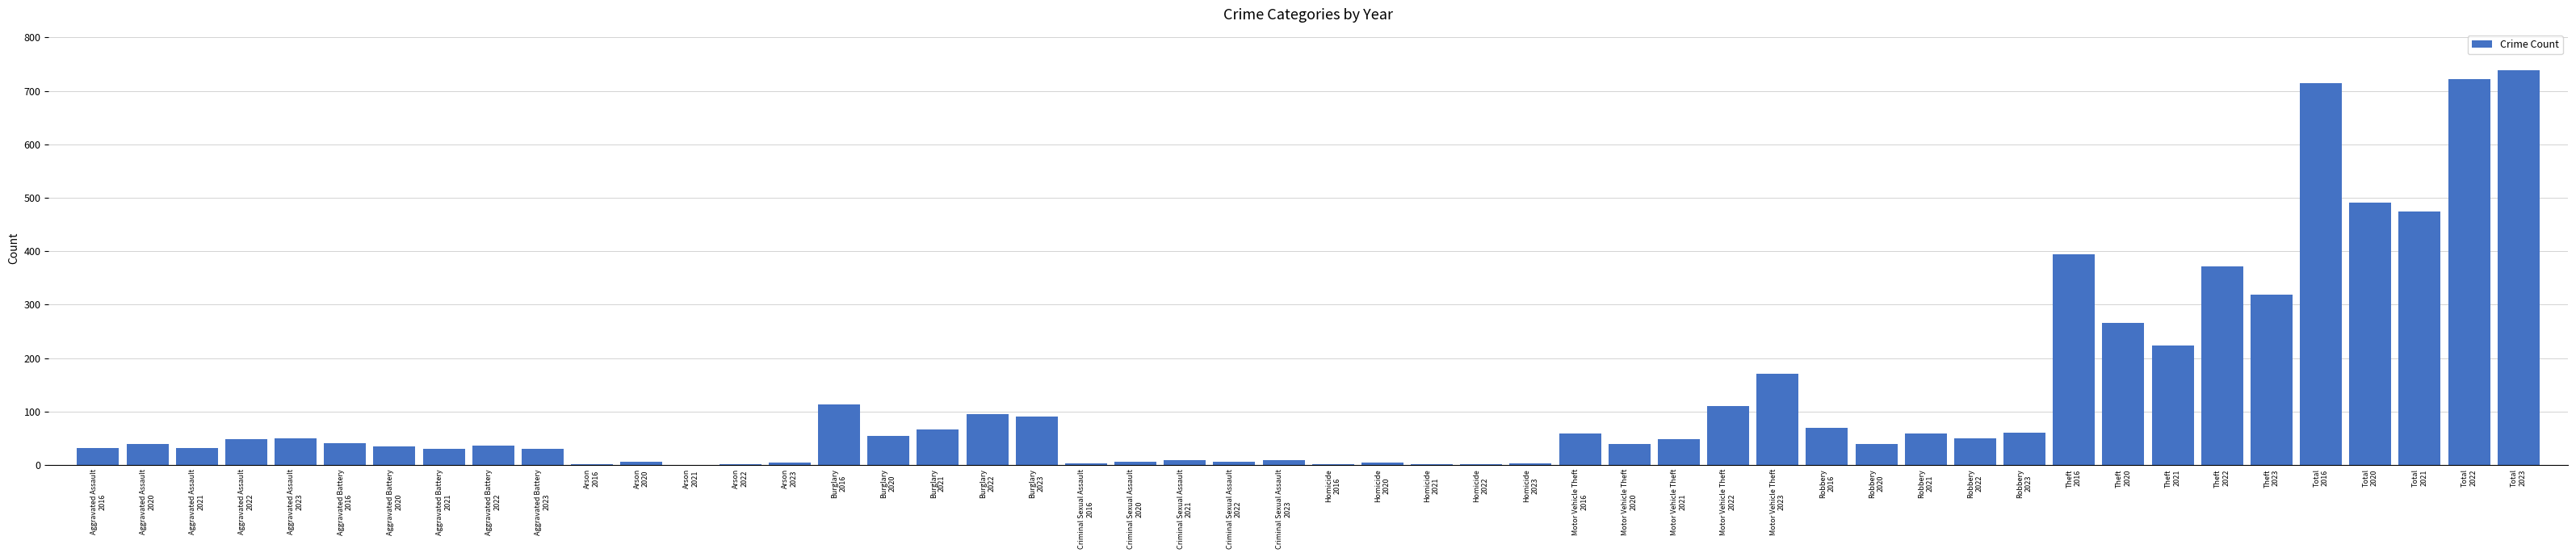

What is the greatest value displayed?

739